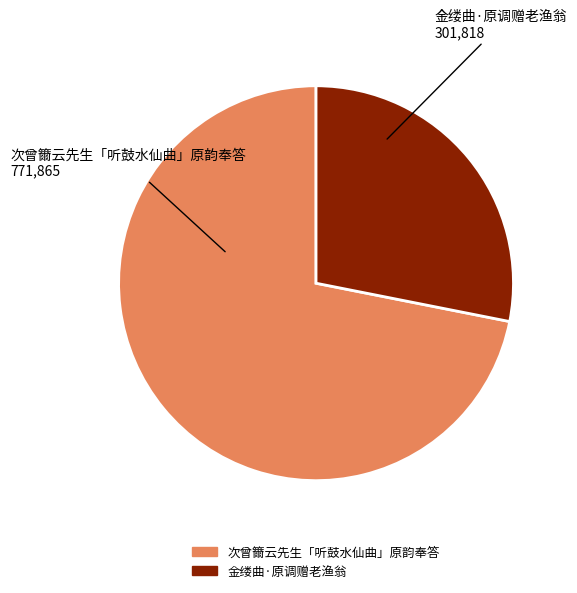

Between 金缕曲·原调赠老渔翁 and 次曾籋云先生「听鼓水仙曲」原韵奉答, which is larger?

次曾籋云先生「听鼓水仙曲」原韵奉答